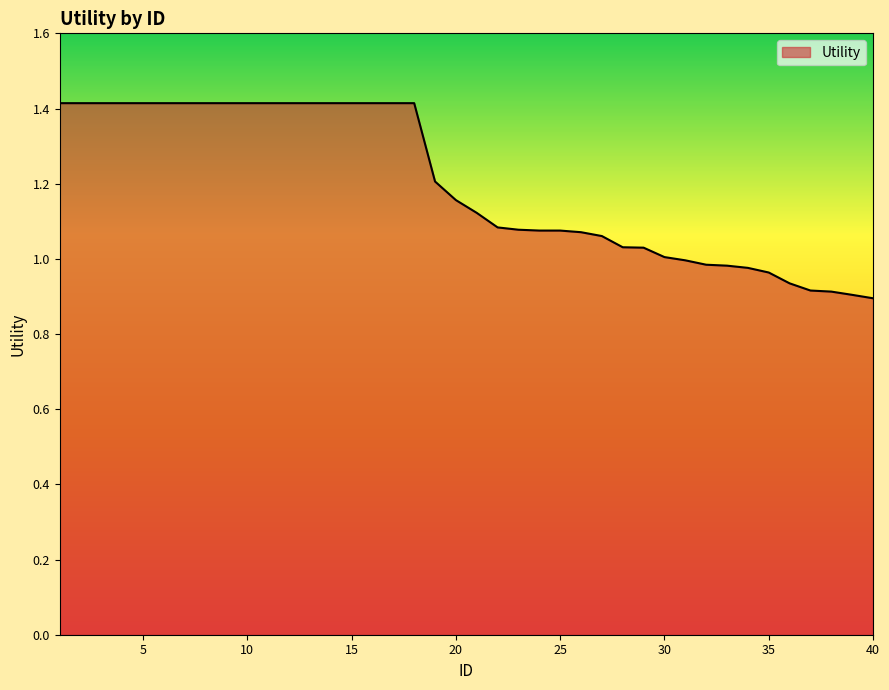

What is the maximum value shown in the chart?

1.4